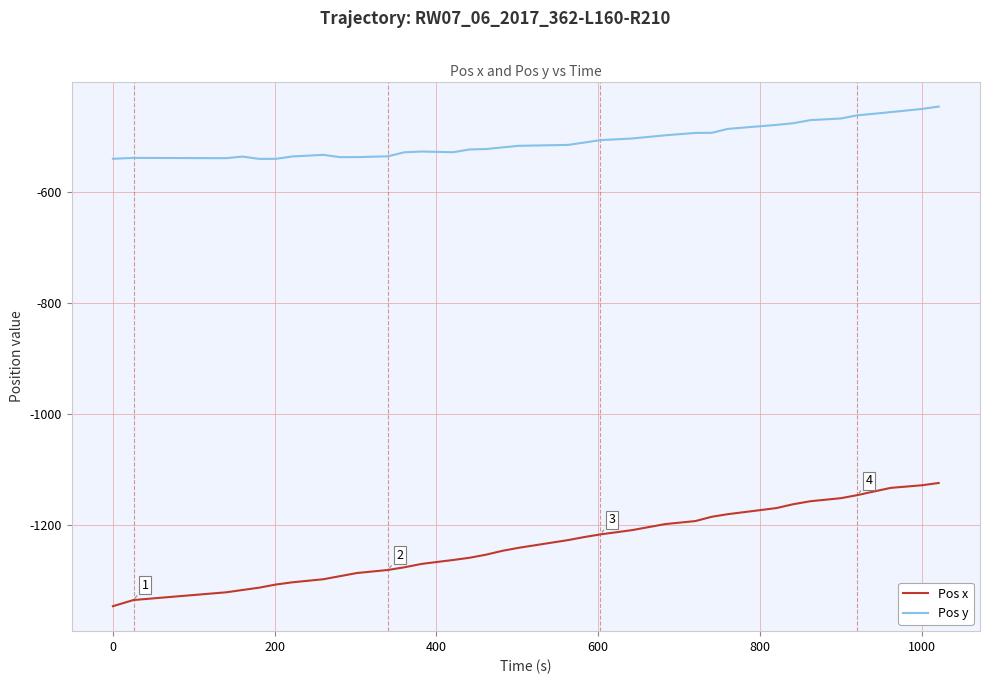

What is the maximum value shown in the chart?

-446.2